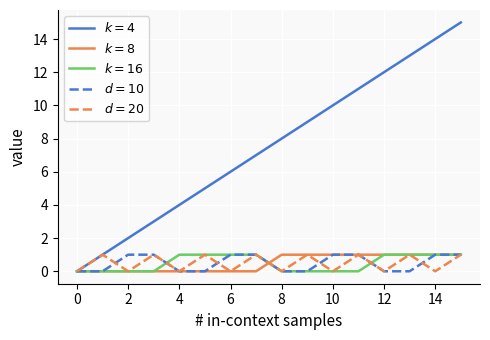

How many lines are shown in the chart?

5